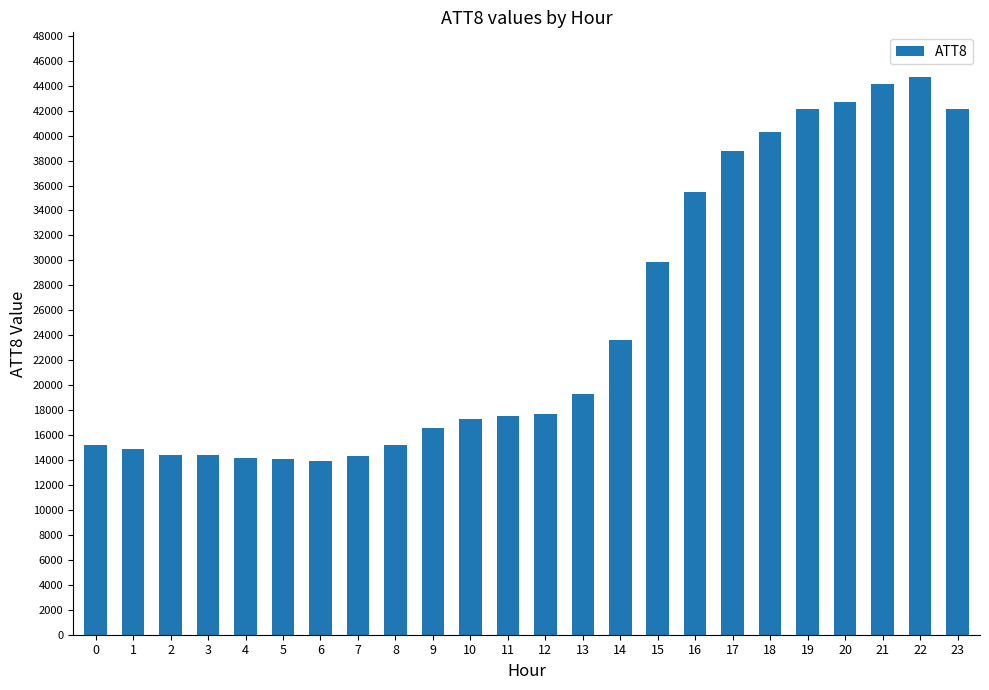

What value does the data have at 15?

29900